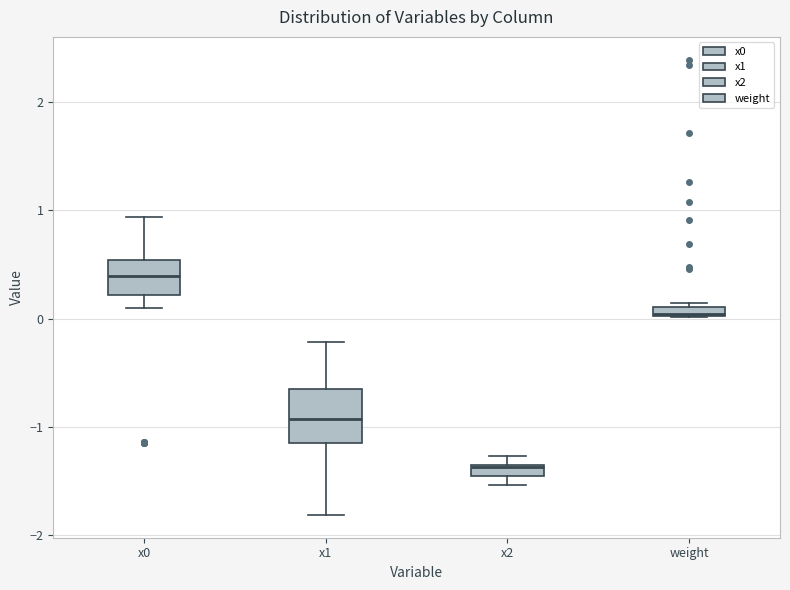

Where does the median line of the box for x0 sit on the y-axis? The values are not printed on the chart, so give them approximately, as read against the axis.

0.4